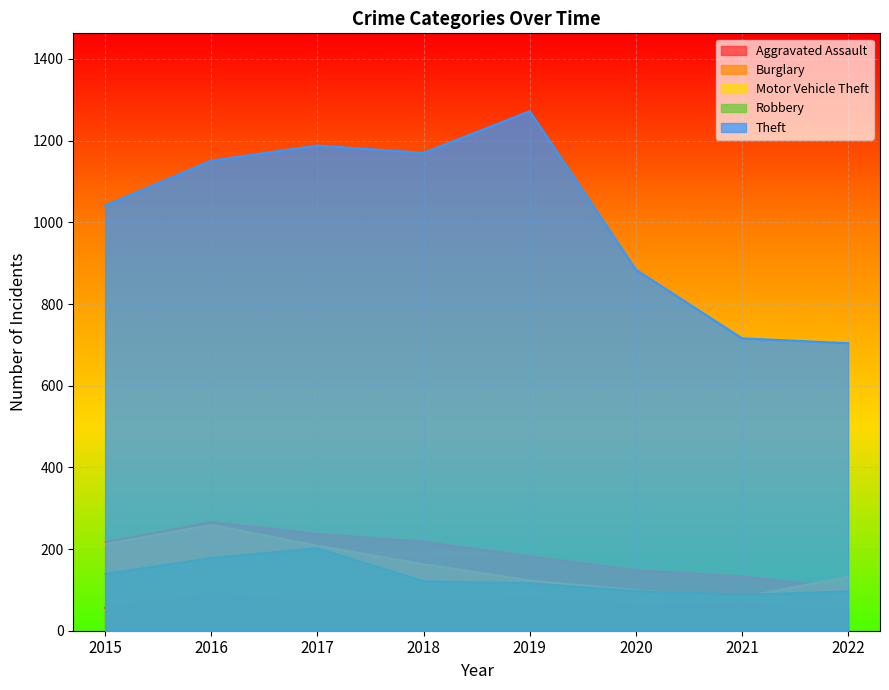

True or false: Aggravated Assault and Theft cross at least once.

False